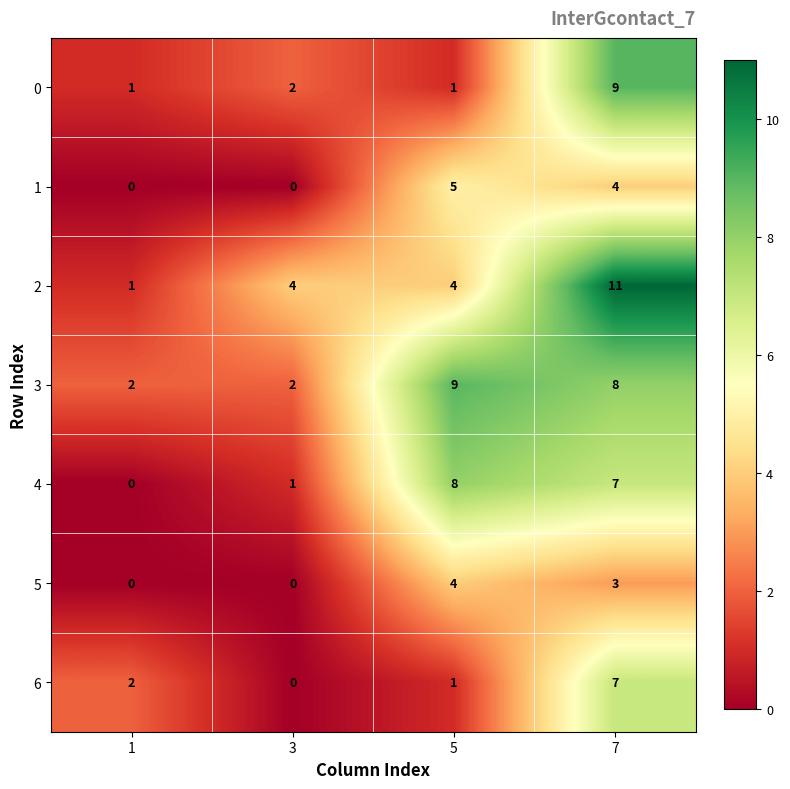

At how many categories does at least one series exceed 0?

4